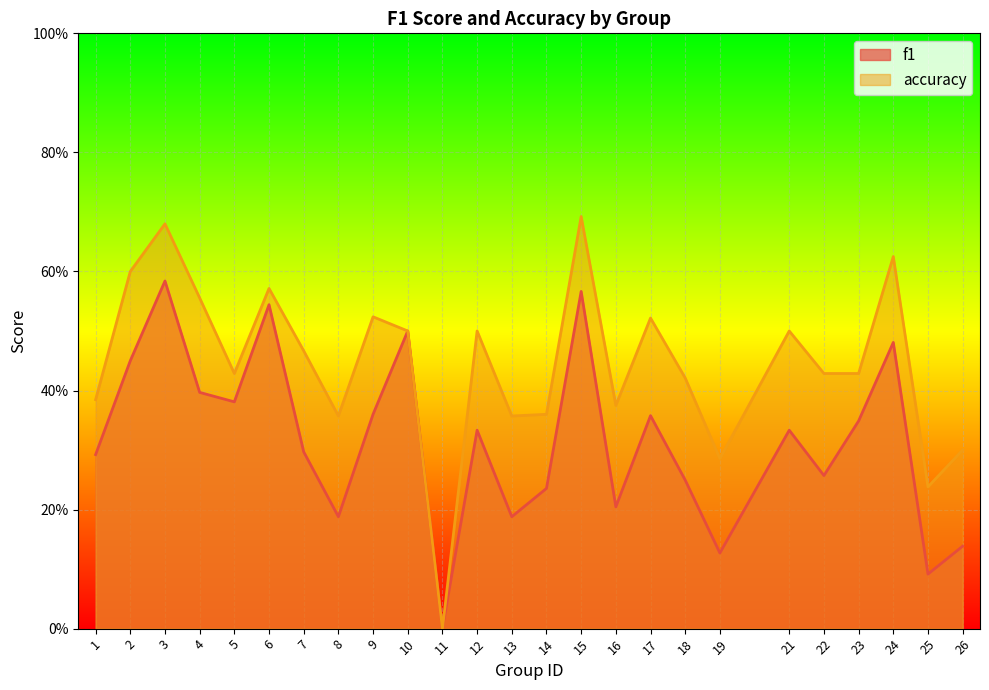

Which series has the largest total across all categories?

accuracy